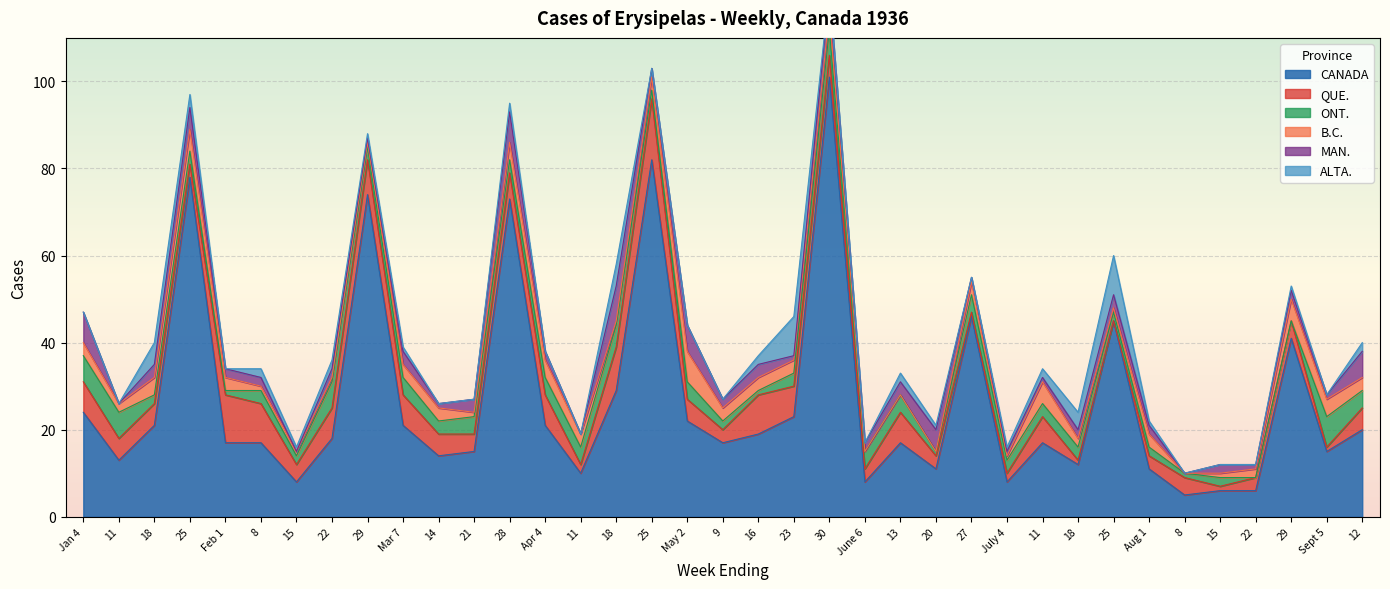

True or false: ALTA. has more than 0 interior local peaks.

True